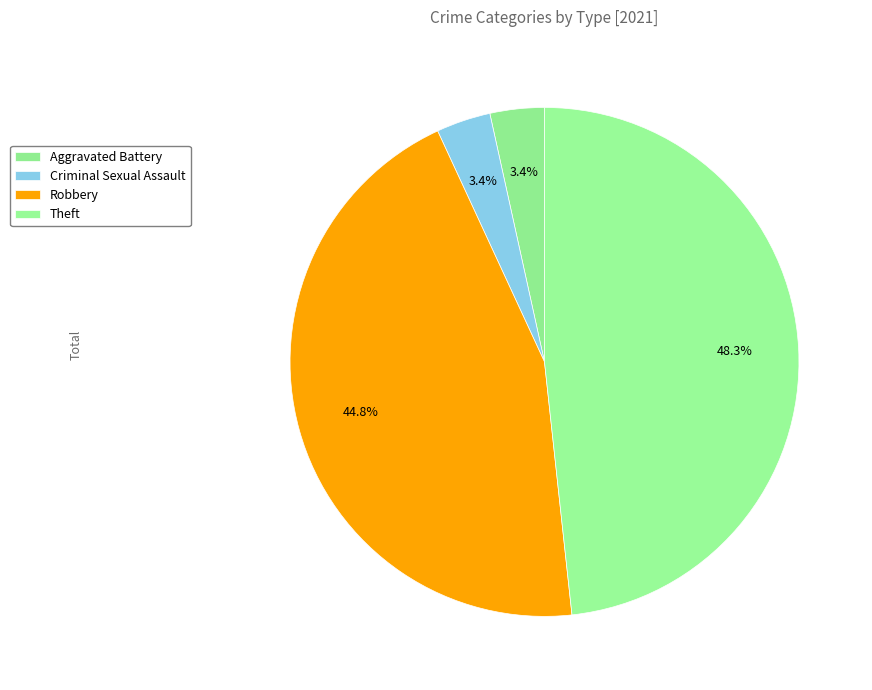

The Theft slice represents 58% of the pie. True or false?

False